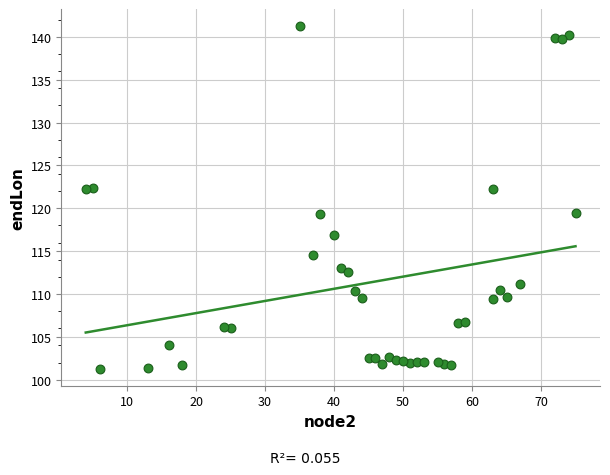

What is the range of X values (max minus min)?

71.0